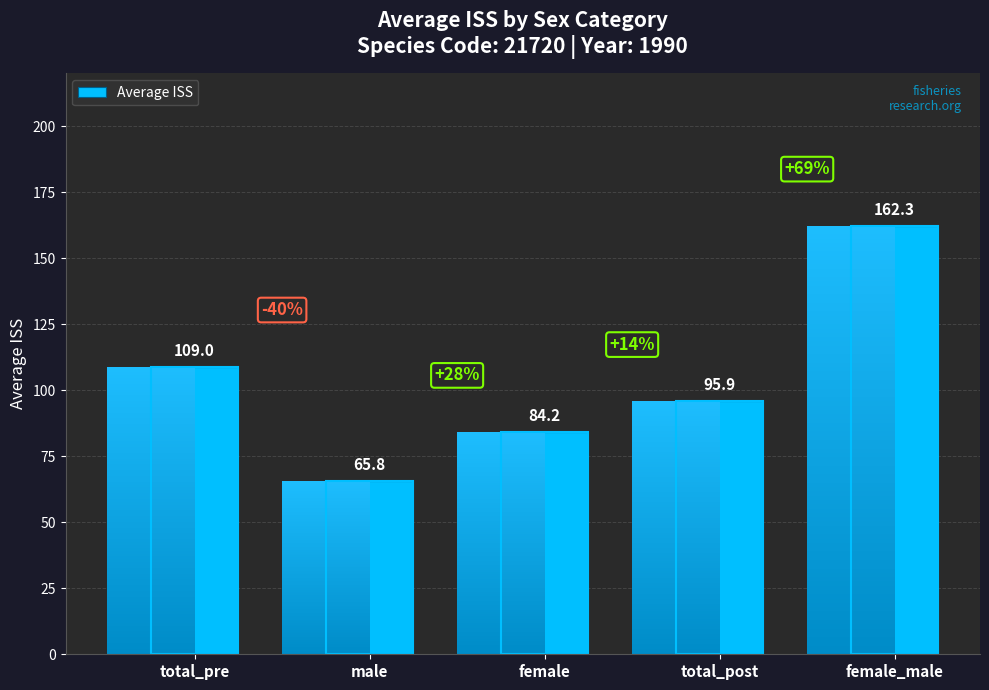

Between male and female_male, which is larger?

female_male